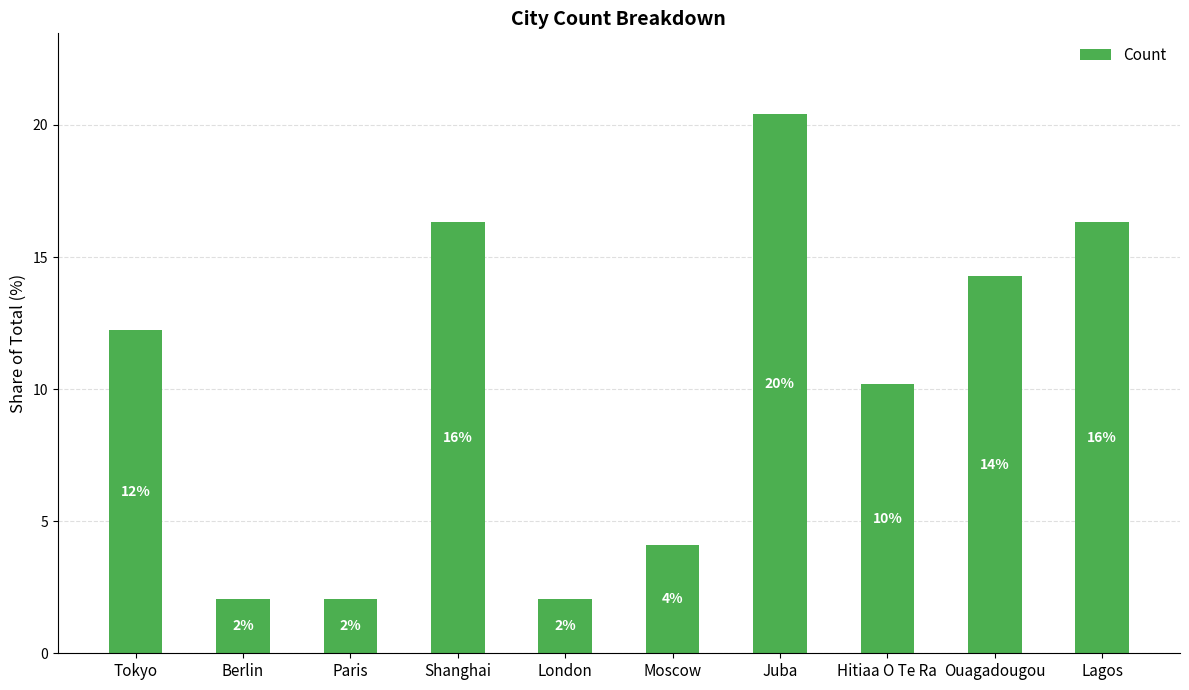

Reading left to right, extract all data points from this chart.

12.2	2.0	2.0	16.3	2.0	4.1	20.4	10.2	14.3	16.3